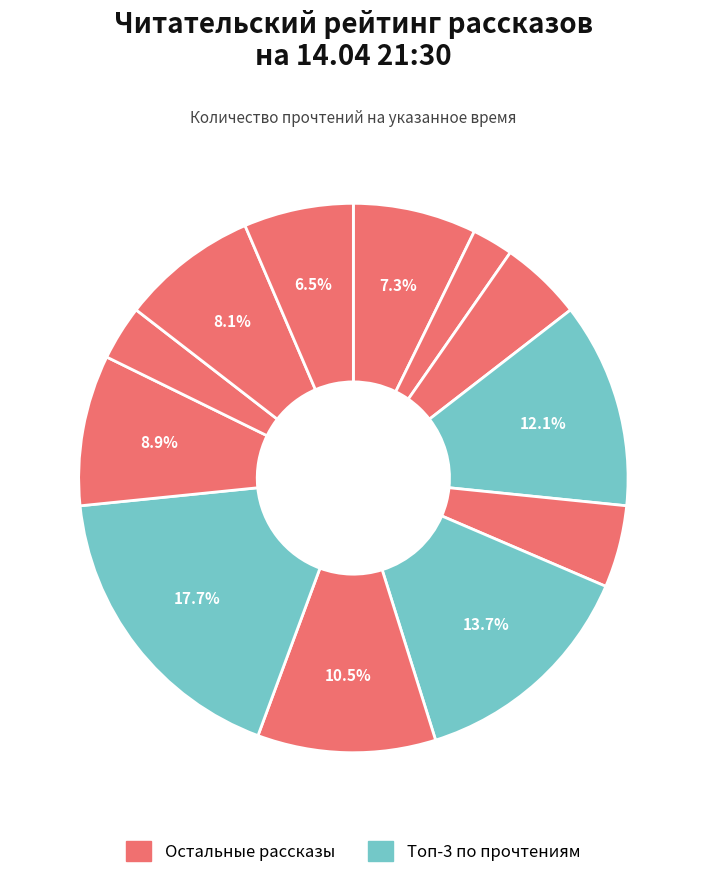

Rank the categories by value from highest to lowest.

Когда зацветает полынь, Иллюзион, Консервы, Возвращение домой в СССР, Л.Ю.К. - я не совсем твой отец., Дом соек, Снежок, переживший лето, Спасти старика, Дети священного леса, Поездка, Поющий дворецкий, Старость приходит одна